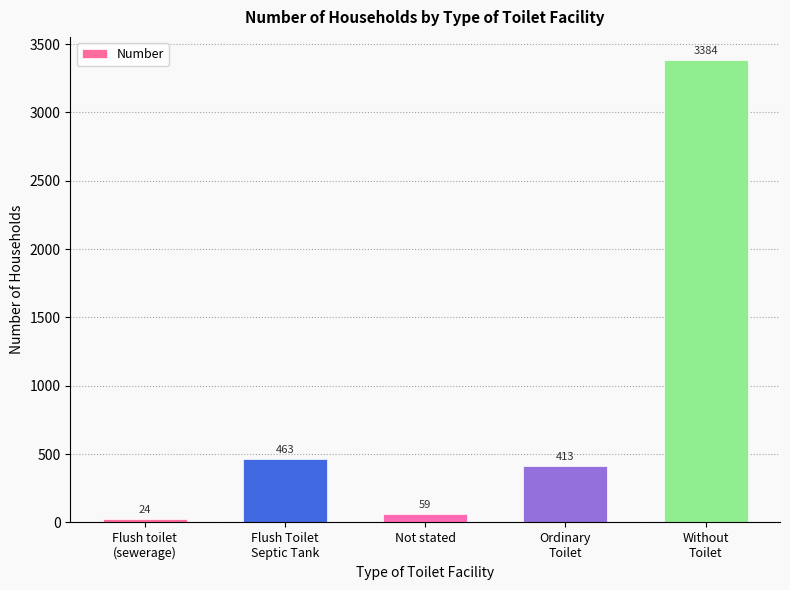

Which category has the lowest value across all series?

Flush toilet
(sewerage)